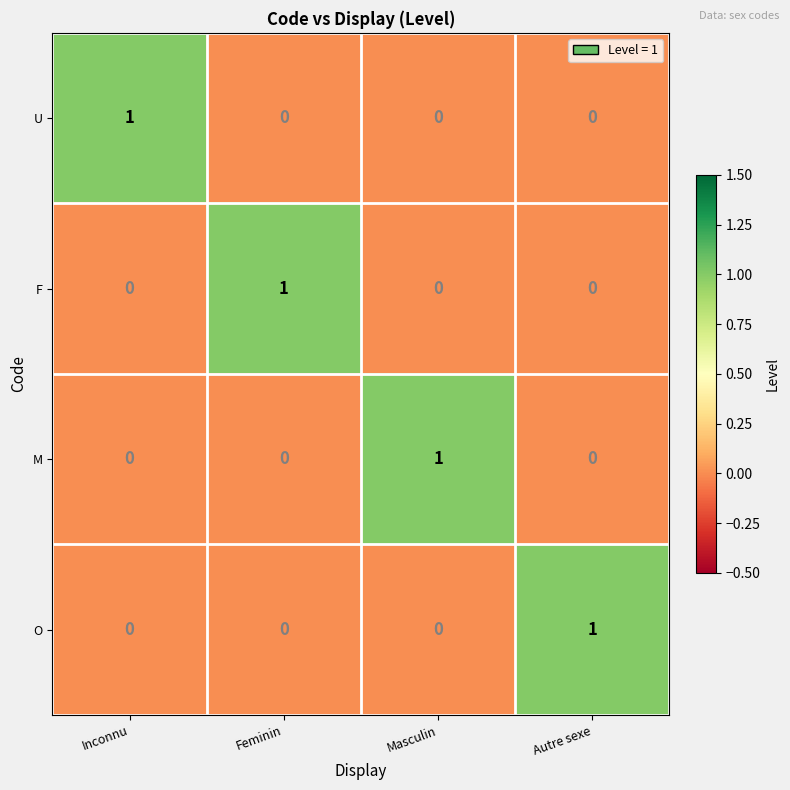

At how many categories does at least one series exceed 0?

4